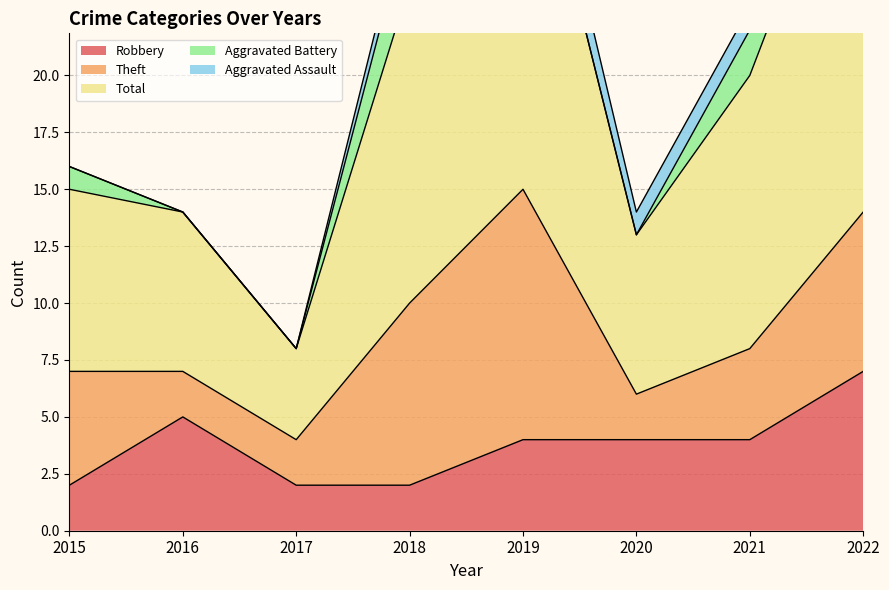

What is the difference between the highest and lowest values at 2015?

8